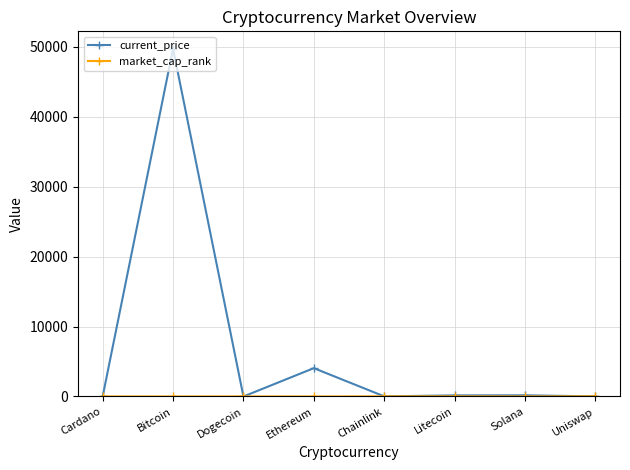

What is the greatest value displayed?

49735.0